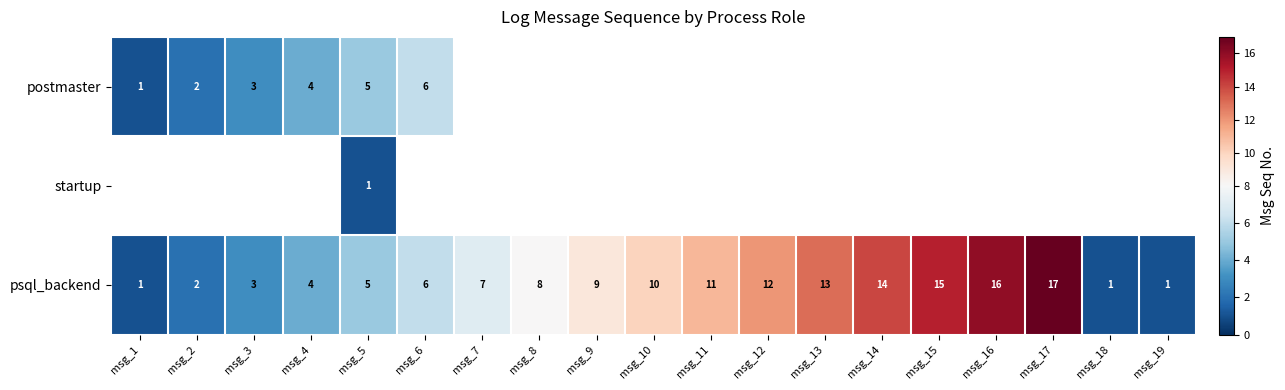

What is the sum of all psql_backend values?

155